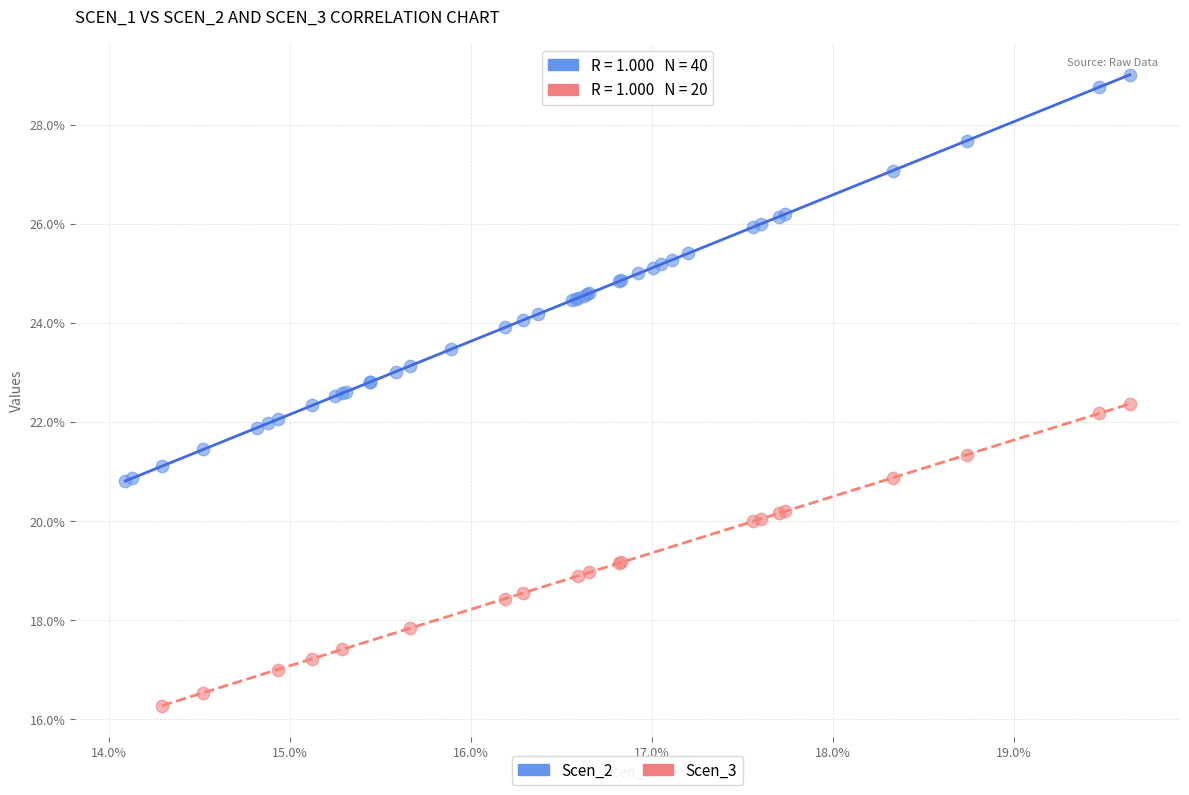

Which series has the largest Y range (max minus min)?

Scen_2